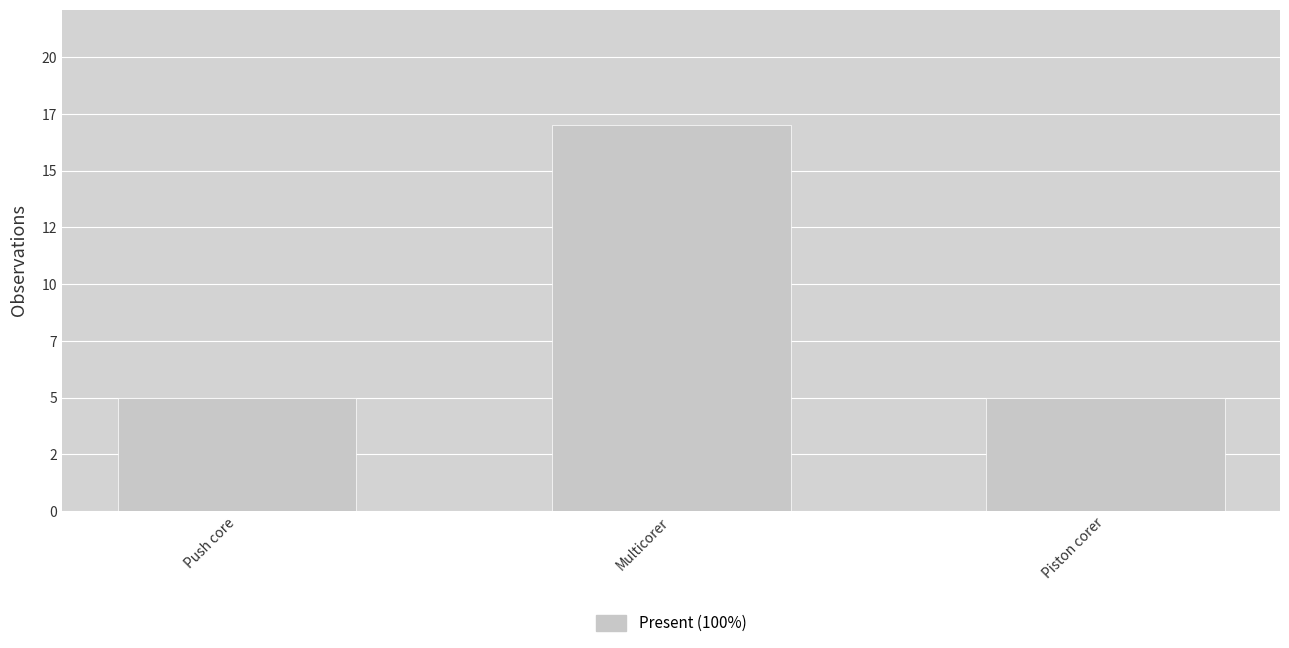

What is the difference between the maximum and minimum values?

12